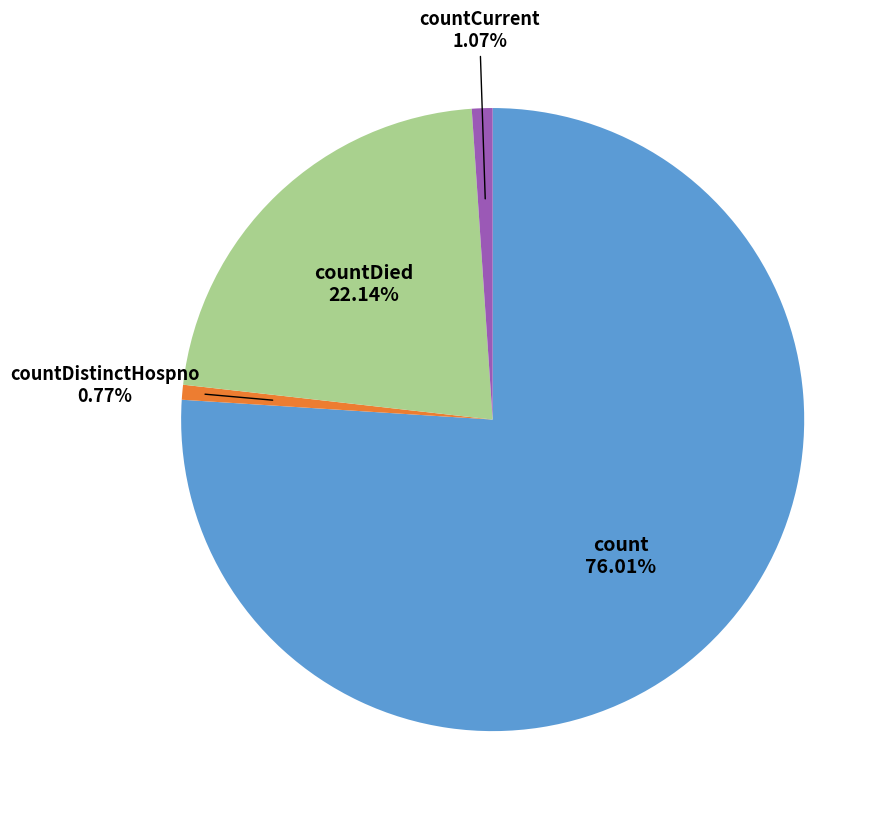

Which has a higher value, countCurrent or count?

count